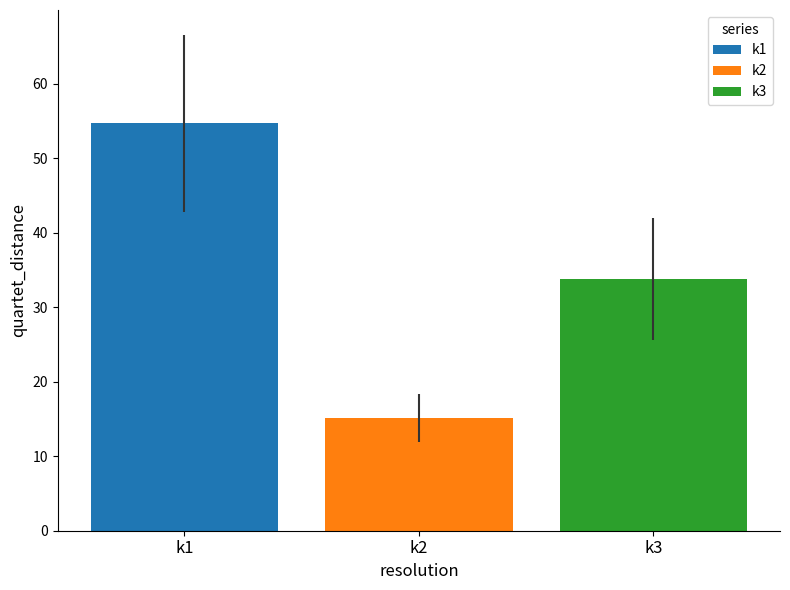

How many bars are there in total?

3